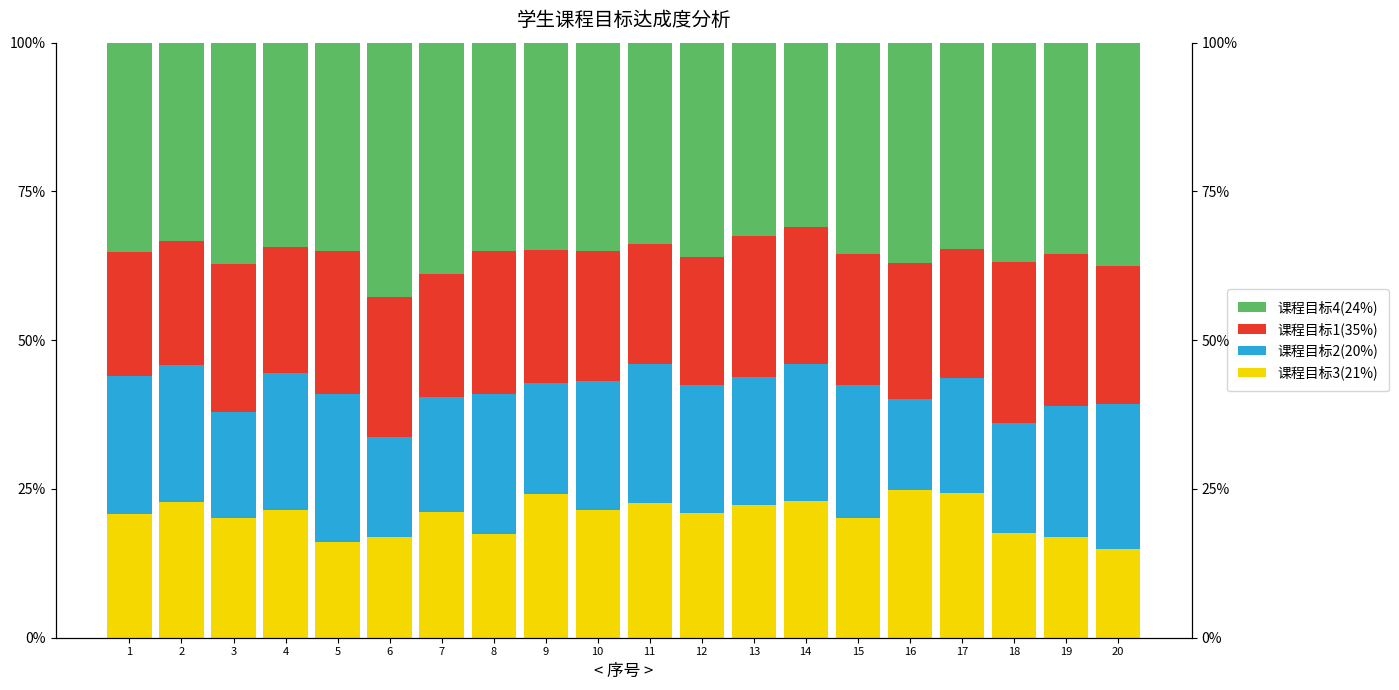

Reading left to right, list all the values displayed in this chart.

课程目标3(21%): 0.2	0.2	0.2	0.2	0.2	0.2	0.2	0.2	0.2	0.2	0.2	0.2	0.2	0.2	0.2	0.2	0.2	0.2	0.2	0.1
课程目标2(20%): 0.2	0.2	0.2	0.2	0.2	0.2	0.2	0.2	0.2	0.2	0.2	0.2	0.2	0.2	0.2	0.2	0.2	0.2	0.2	0.2
课程目标1(35%): 0.2	0.2	0.2	0.2	0.2	0.2	0.2	0.2	0.2	0.2	0.2	0.2	0.2	0.2	0.2	0.2	0.2	0.3	0.3	0.2
课程目标4(24%): 0.4	0.3	0.4	0.3	0.4	0.4	0.4	0.4	0.3	0.3	0.3	0.4	0.3	0.3	0.4	0.4	0.3	0.4	0.4	0.4